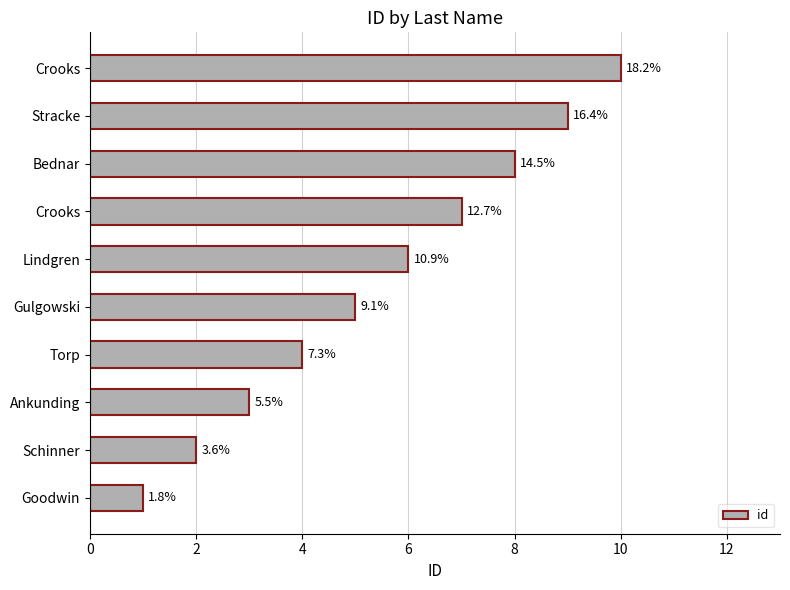

Are the bars horizontal?

Yes